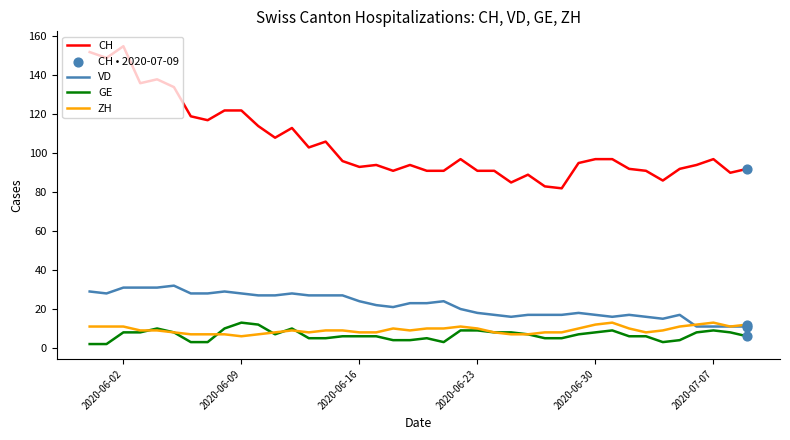

True or false: VD and CH cross at least once.

False